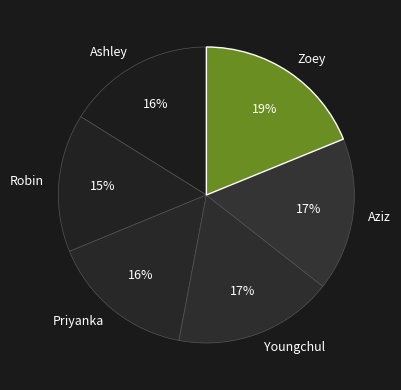

To the nearest percent, what is the combined percentage of Youngchul and Zoey?

36%